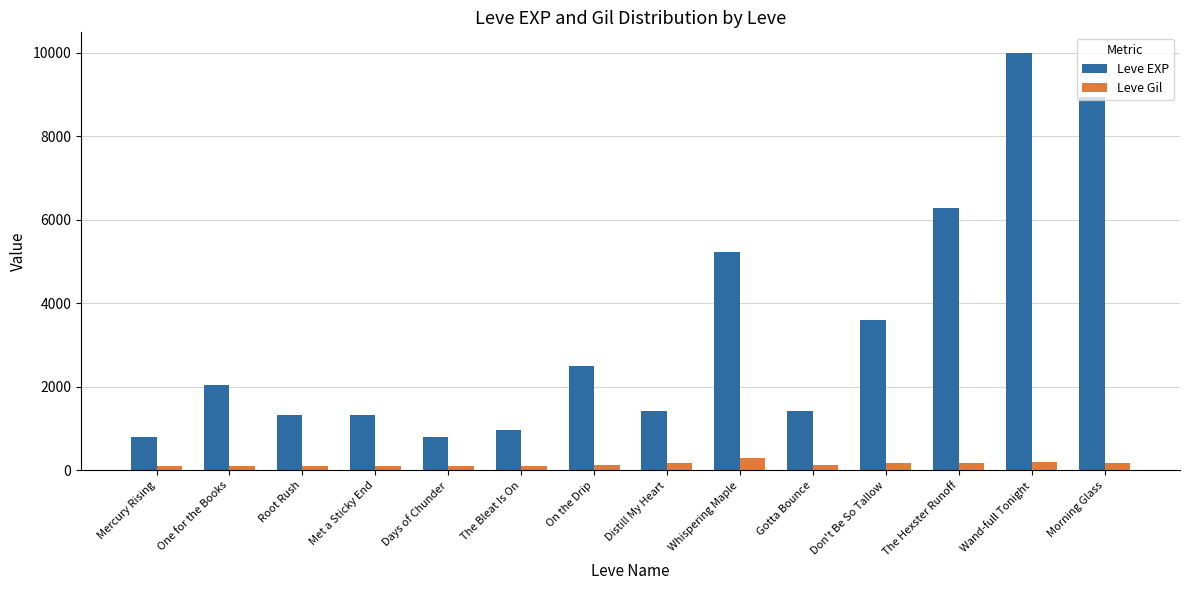

What is the label of the 10th bar from the right?

Days of Chunder